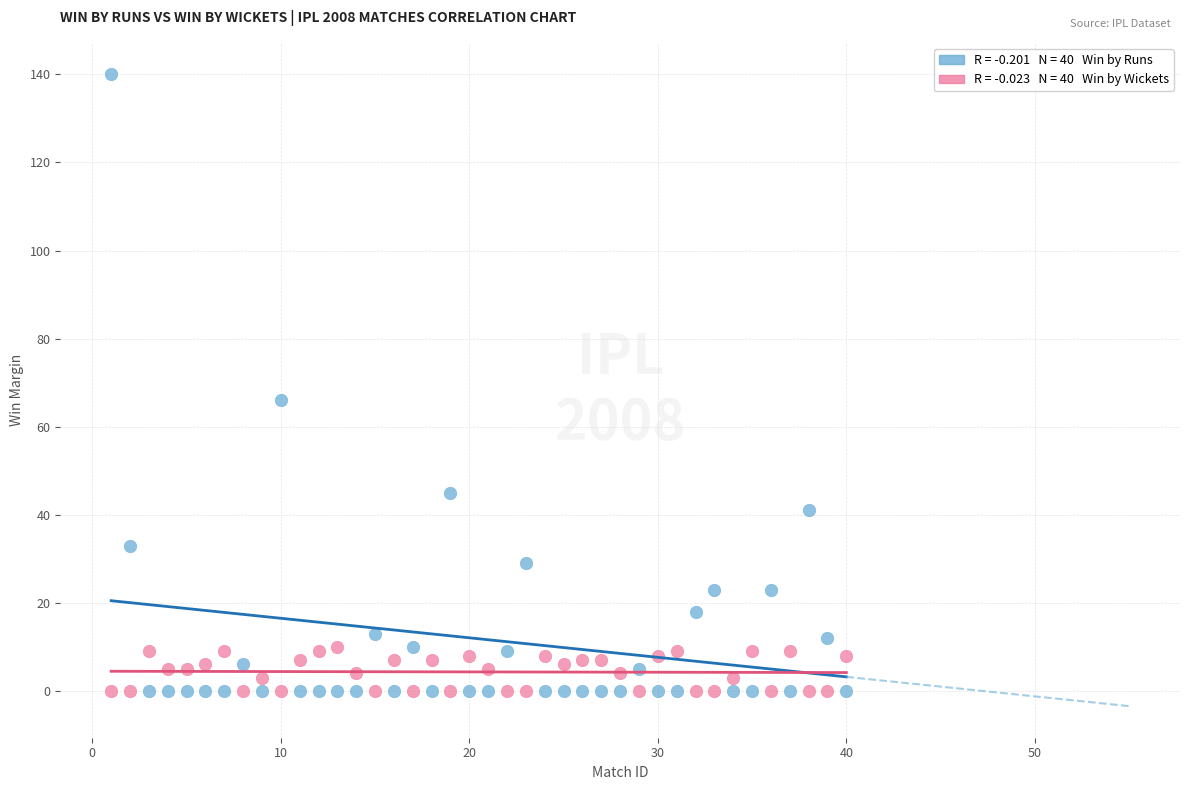

Across all series, what Y value is closest to 70?

66